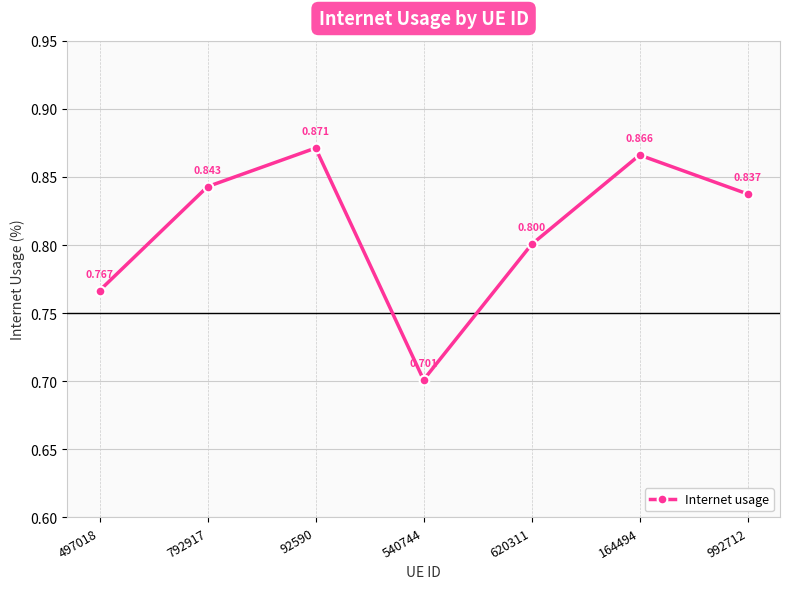

True or false: there are more than 2 points higher than both neighbors.

False